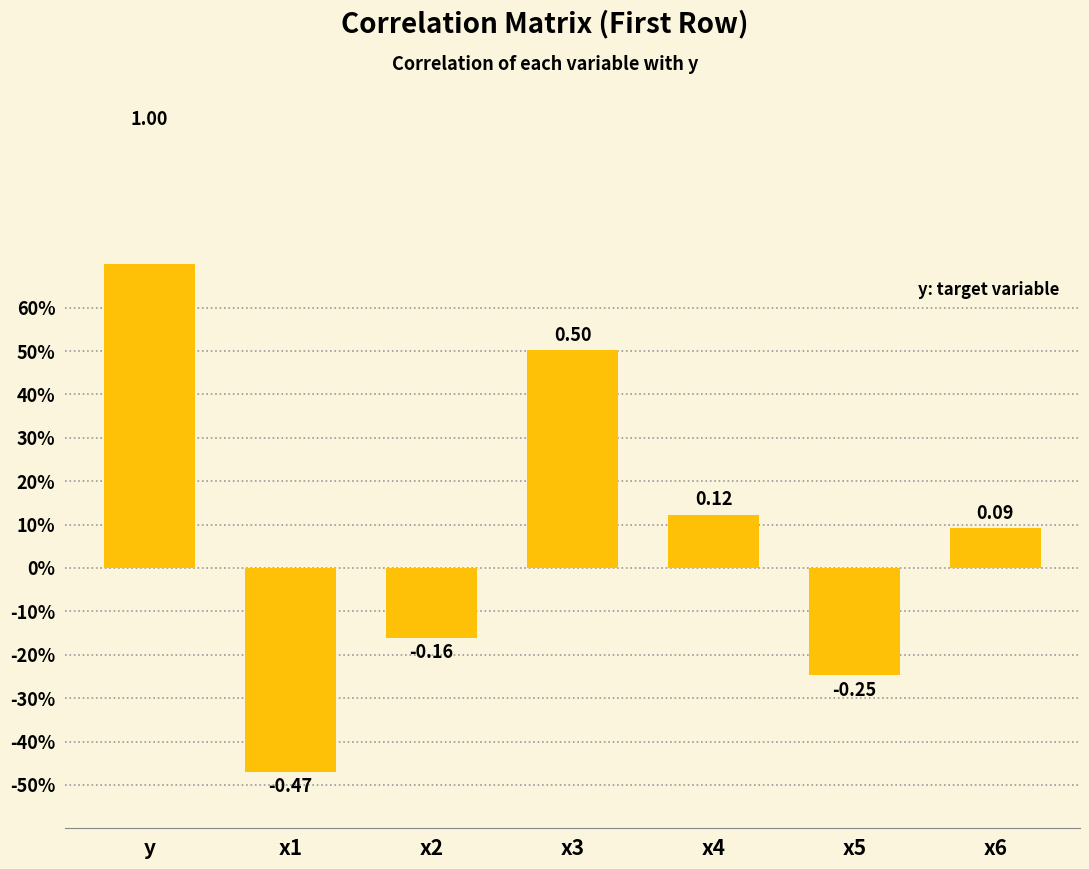

What is the value of the 1st bar from the left?

1.0